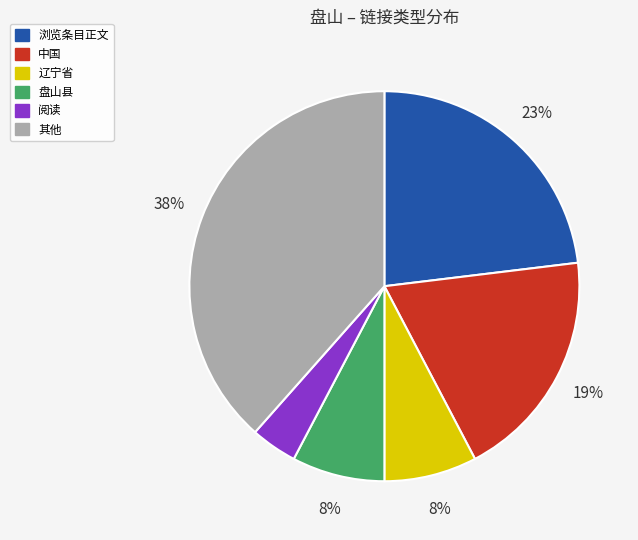

Is there a majority slice in this chart?

No